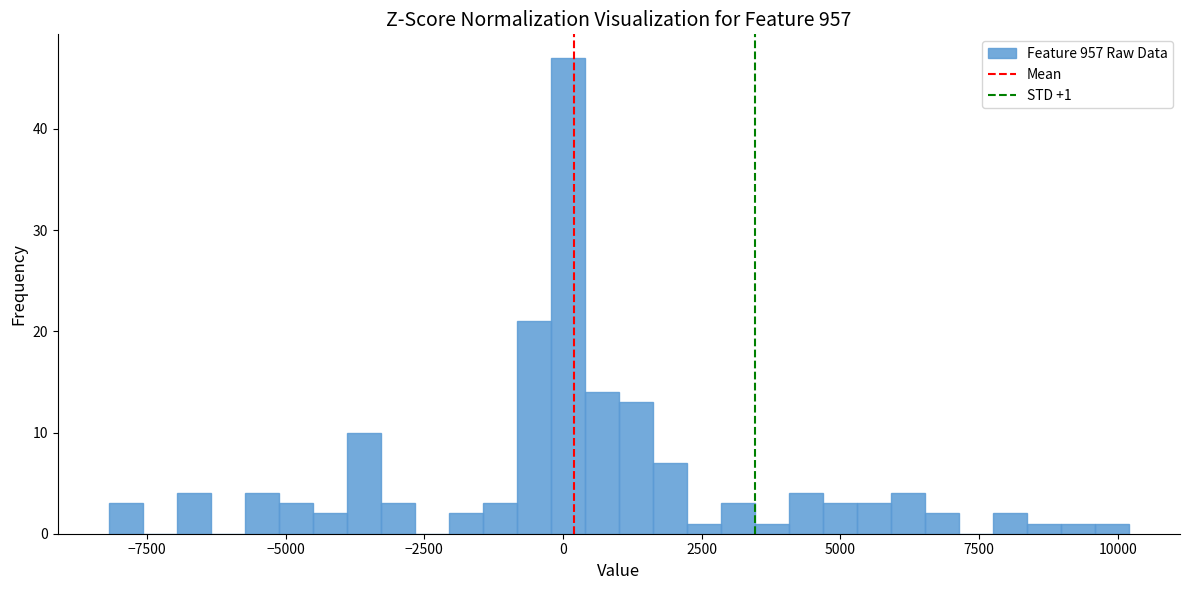

Read against the x-axis, roughly where is the centre of the tallest bar?

0